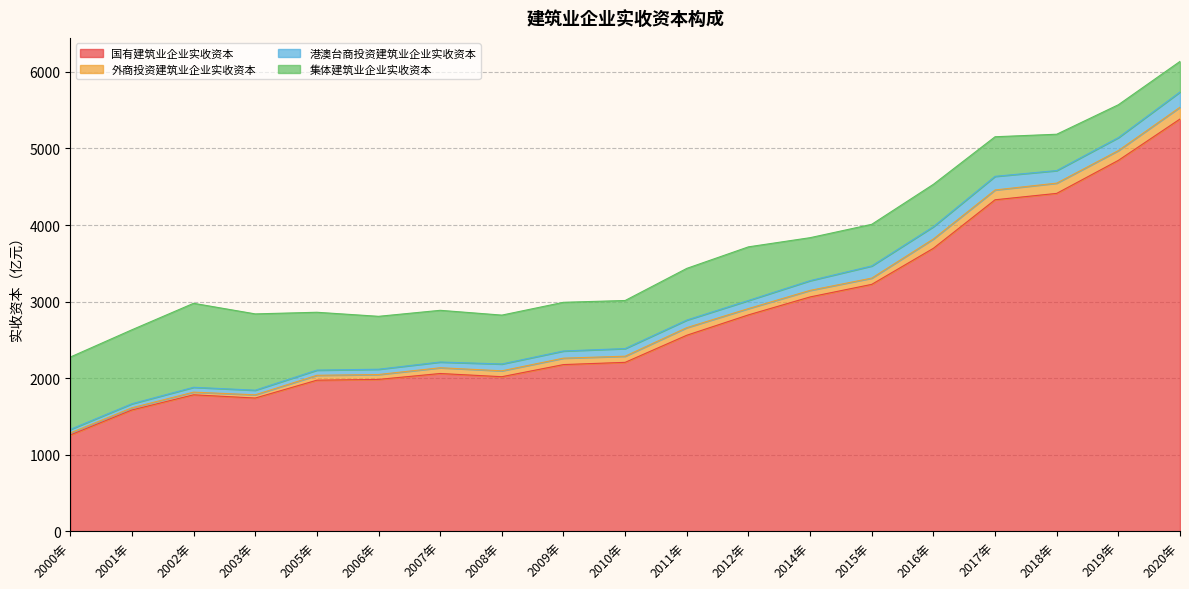

True or false: 港澳台商投资建筑业企业实收资本 has more than 2 interior local peaks.

True